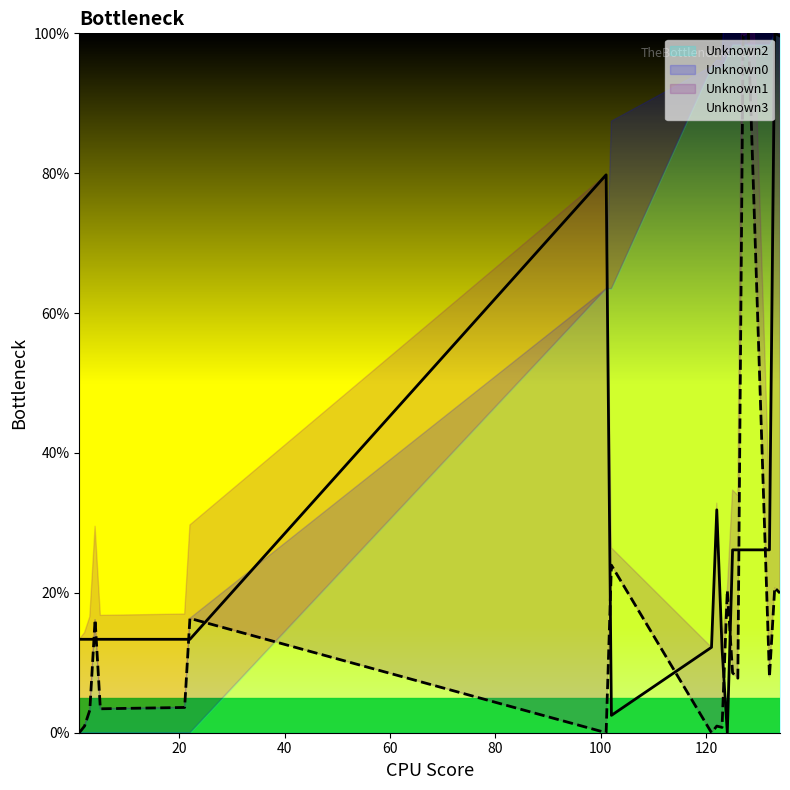

True or false: Unknown1 and Unknown0 cross at least once.

True